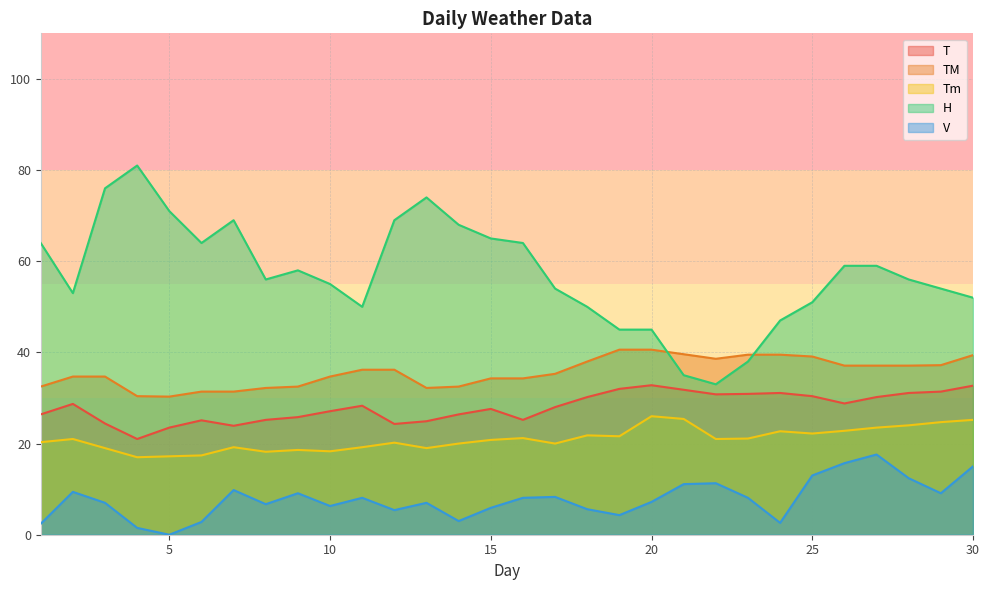

At which label does T first exceed 28?

2